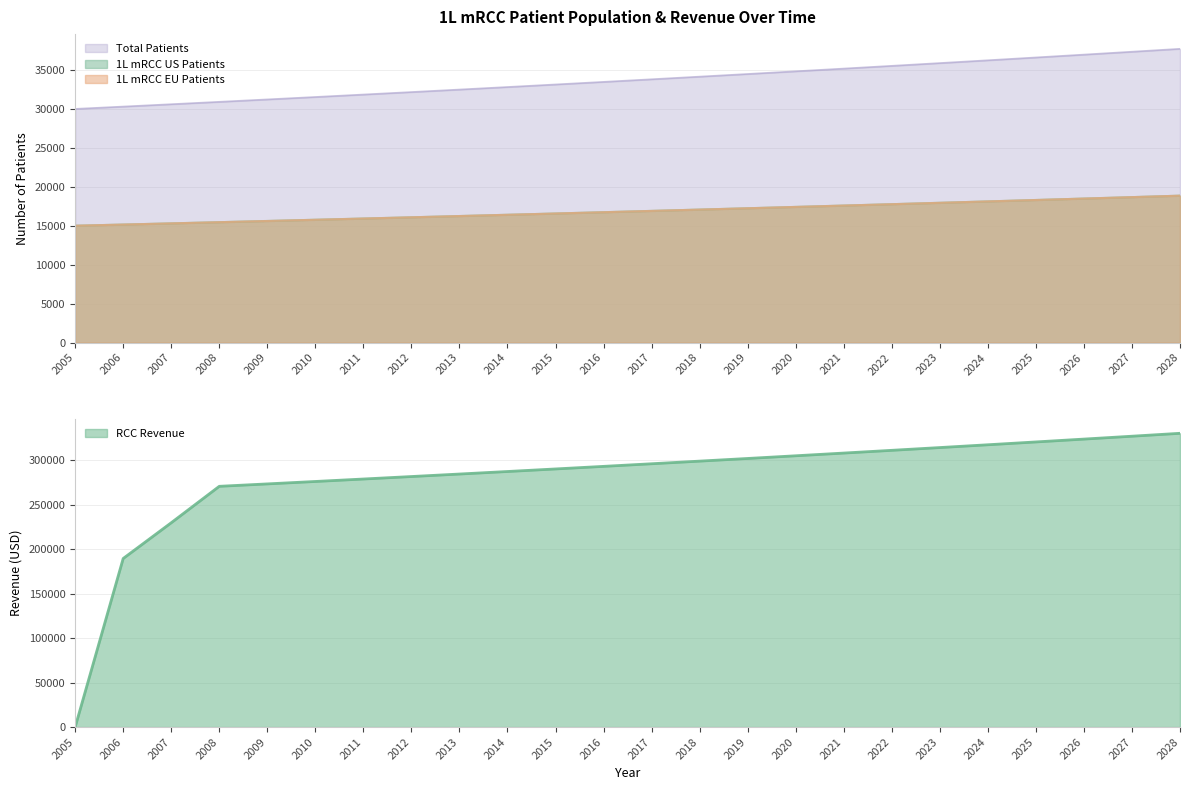

The value of RCC Revenue at 2027 is 326737.9. True or false?

True